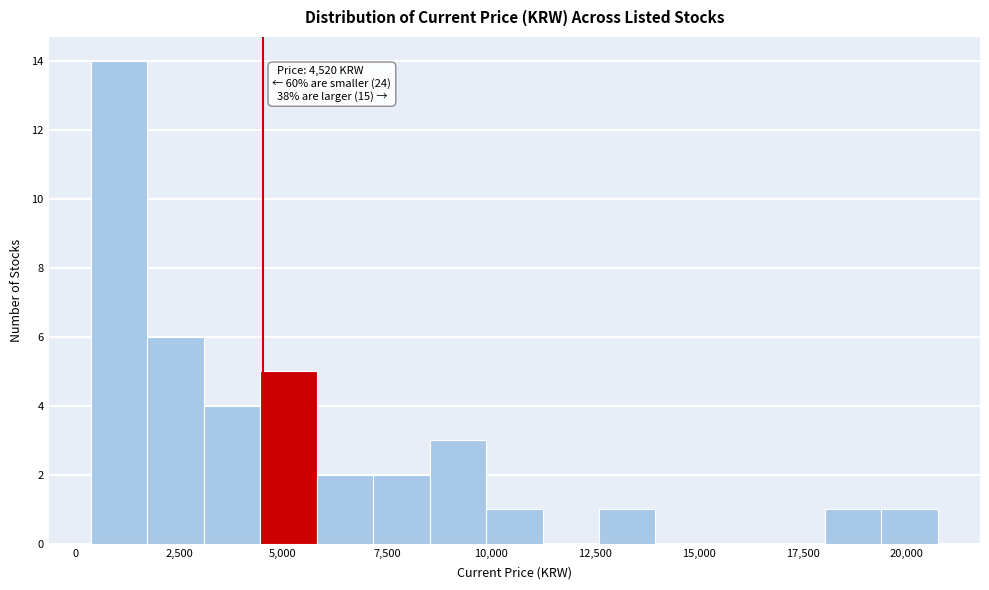

Read against the x-axis, roughly where is the centre of the tallest bar?

1000